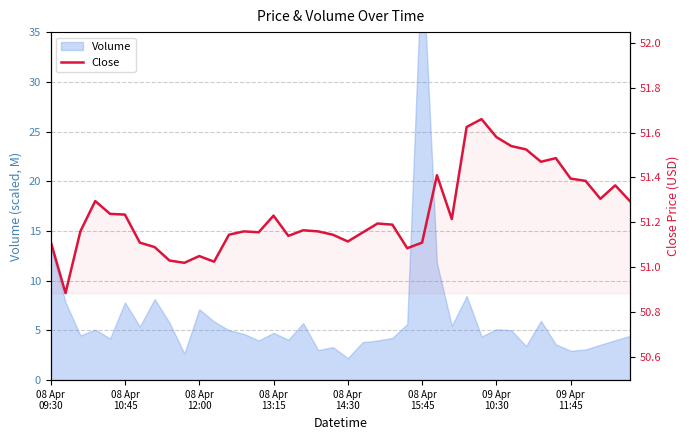

What is the minimum value shown in the chart?

50.9